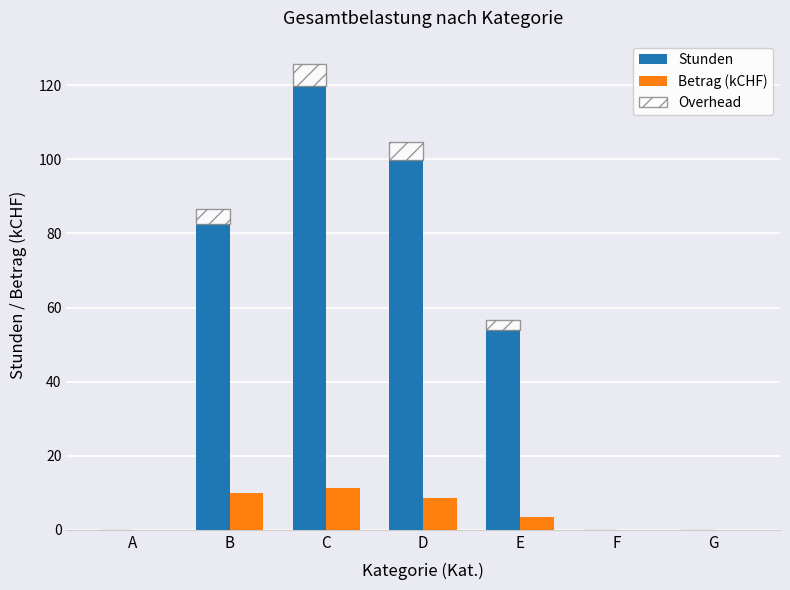

At which category does the chart reach its peak across all series?

C